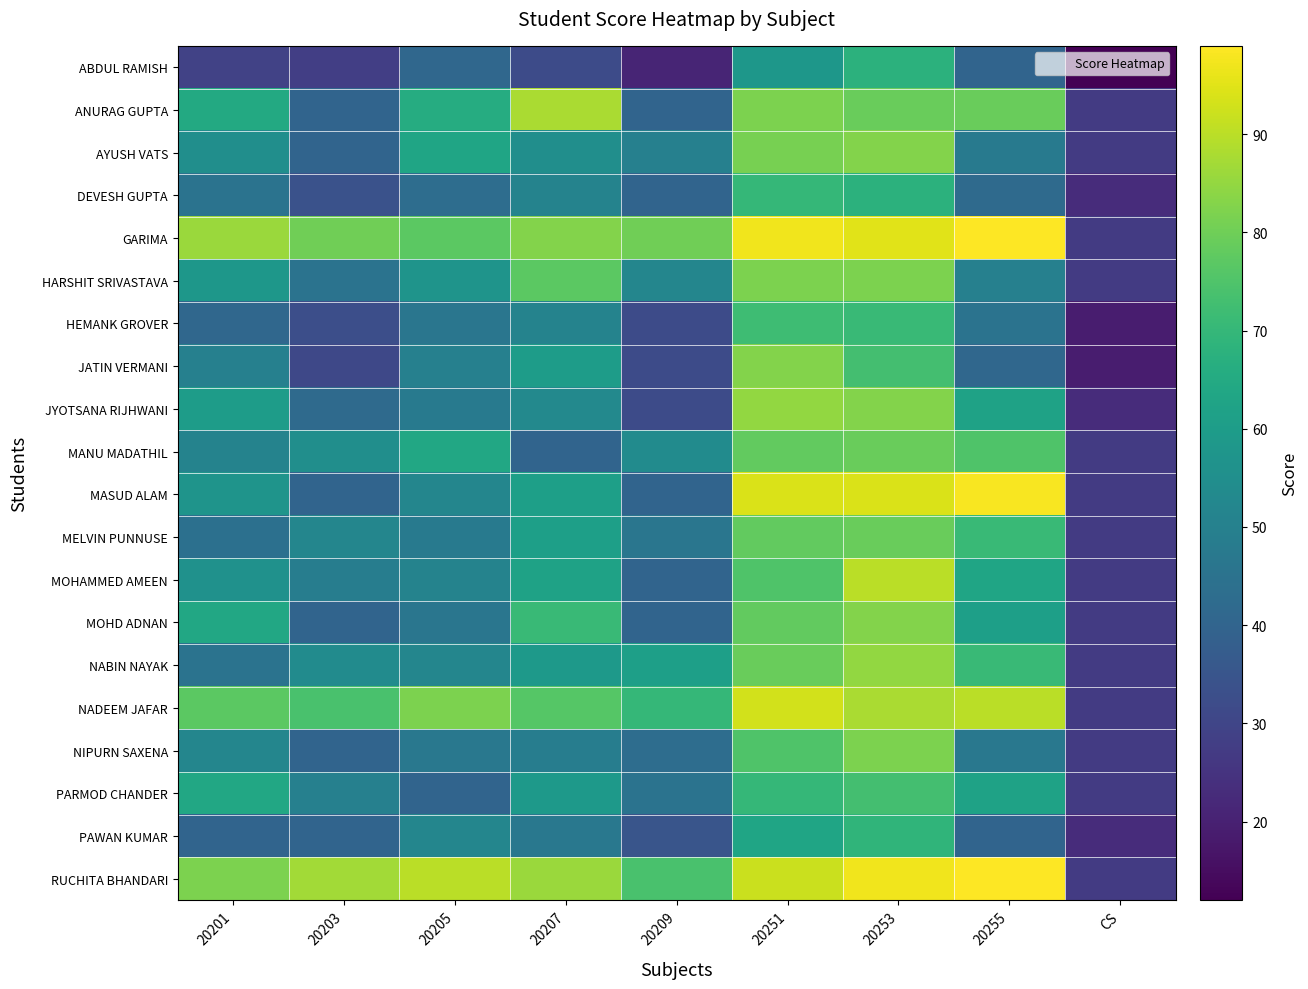

At which category is the sum across all series the highest?

20253